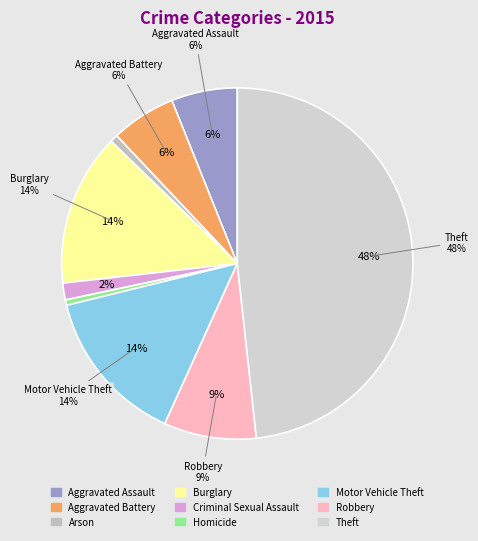

Does any single category account for the majority?

No